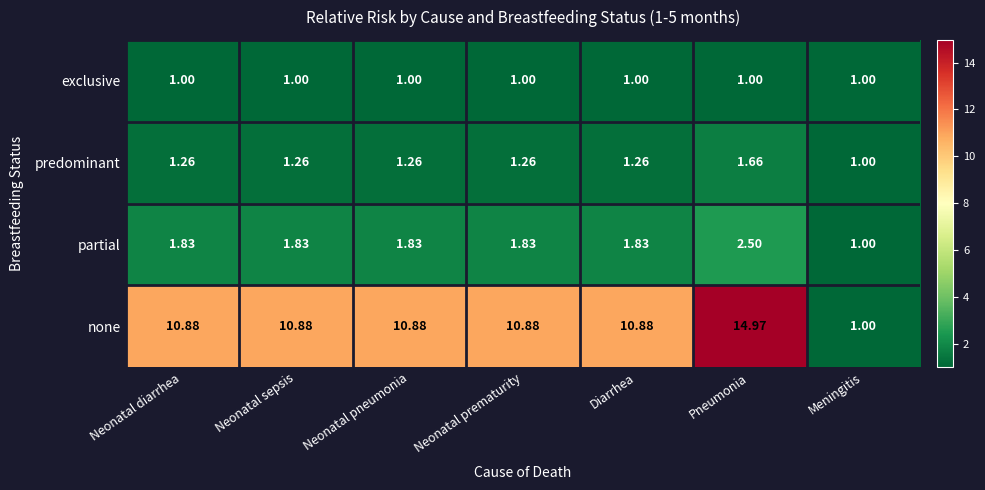

What is the greatest value displayed?

15.0